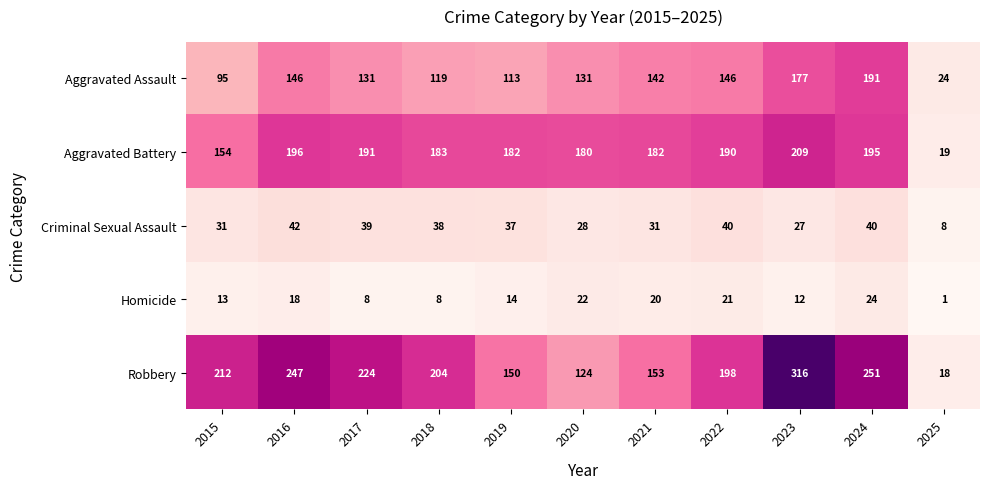

The value of Criminal Sexual Assault at 2019 is 37. True or false?

True